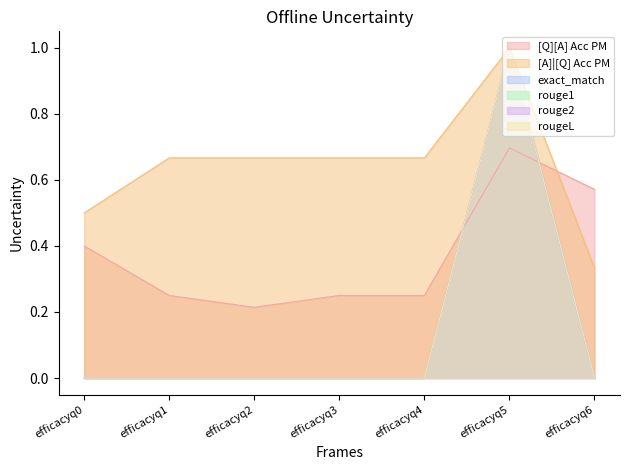

Which series changed the most between efficacyq0 and efficacyq5?

exact_match